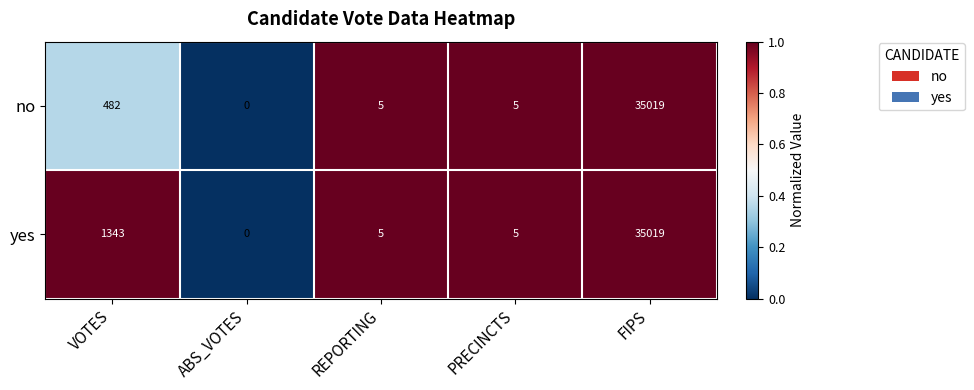

What is the sum of the no values at ABS_VOTES and FIPS?

35019